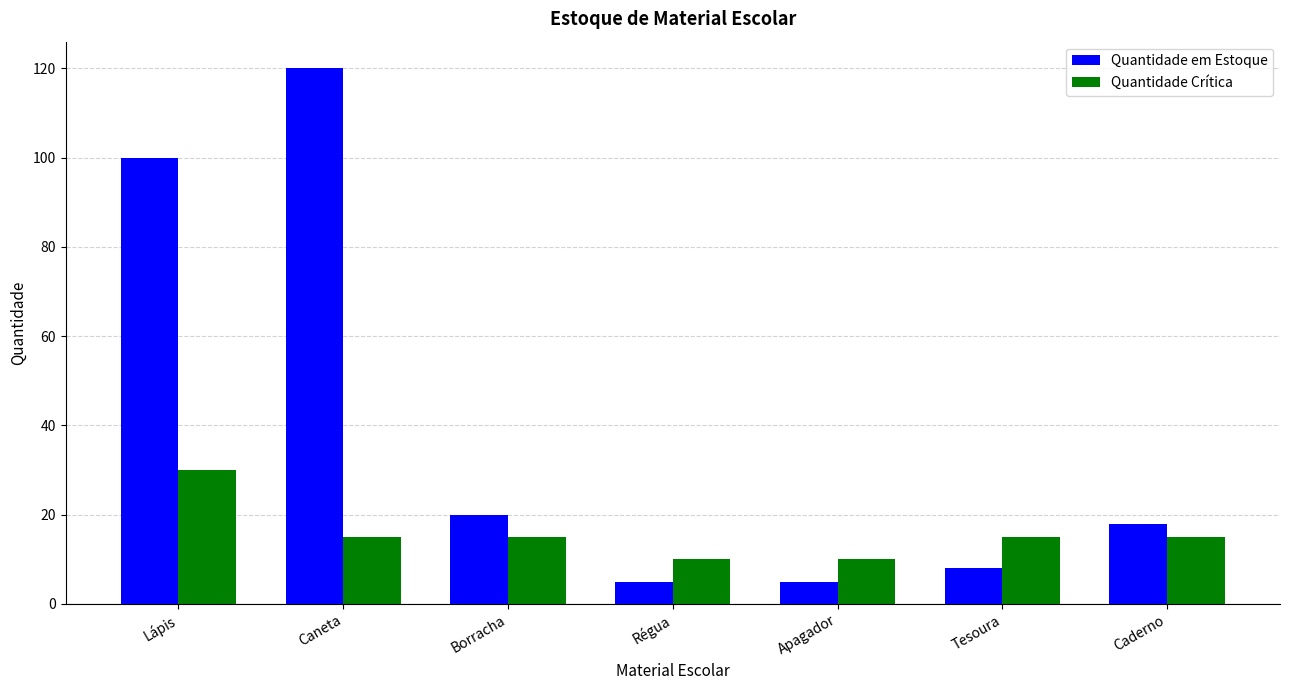

Which series has the widest spread of values?

Quantidade em Estoque